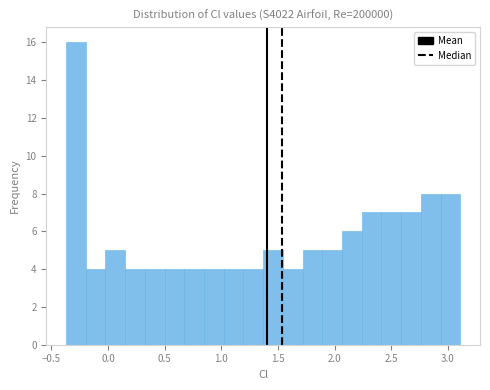

Around what value on the x-axis is the tallest bar? Give the approximate position of its centre, as read against the axis.

-0.30